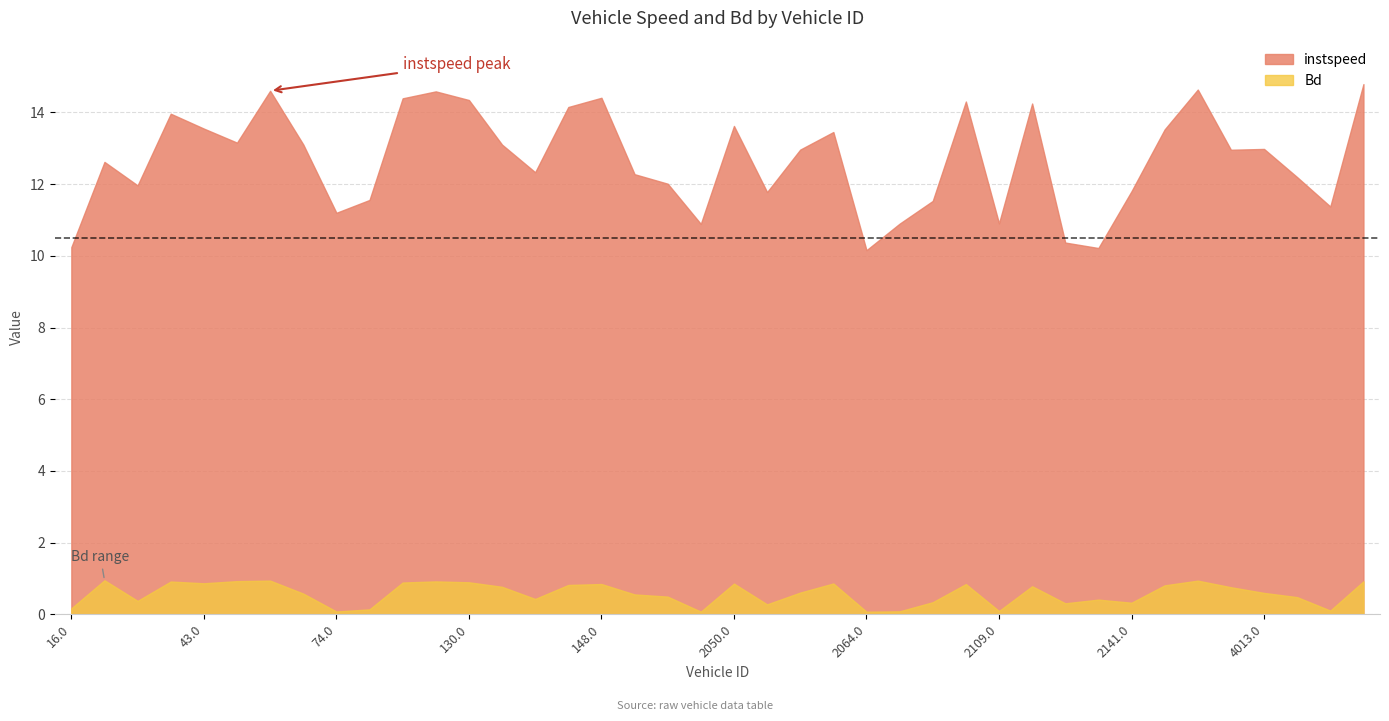

What is the sum of all Bd values?

23.2